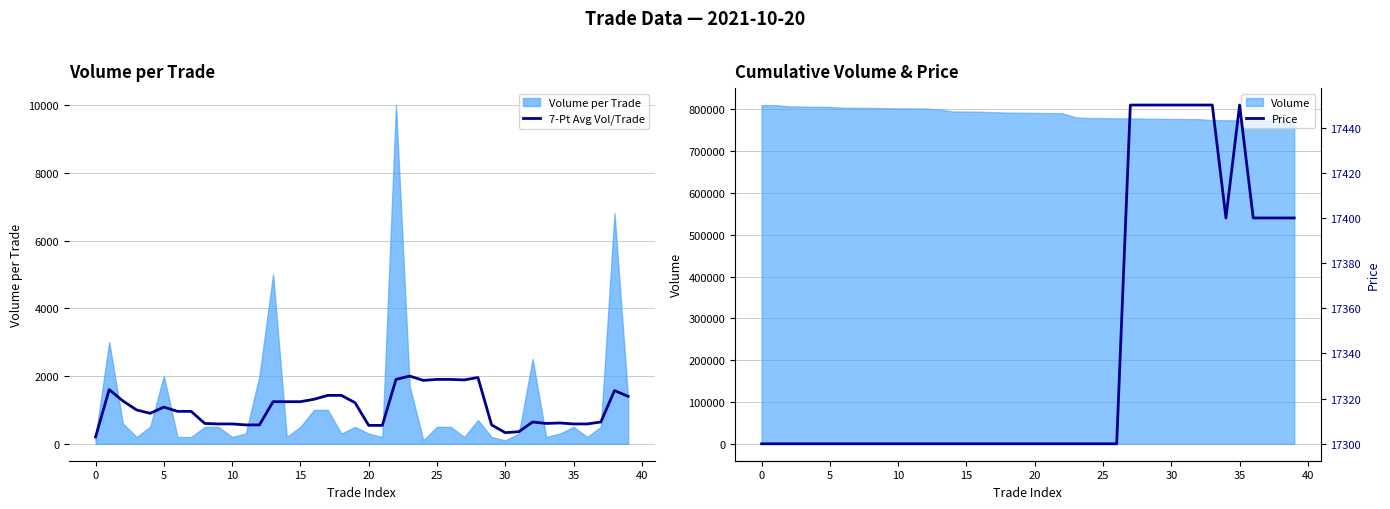

What is the lowest value of the Volume series?

765800